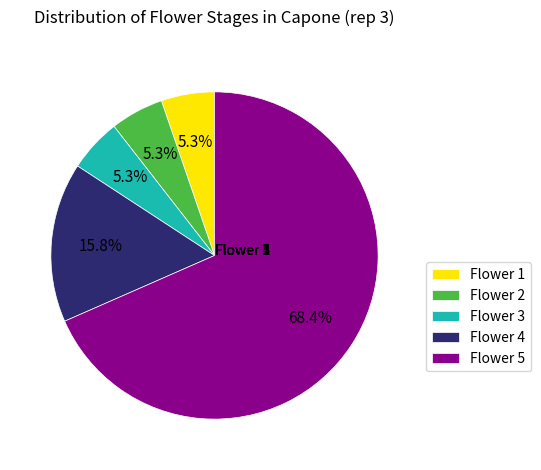

Between Flower 2 and Flower 4, which is larger?

Flower 4